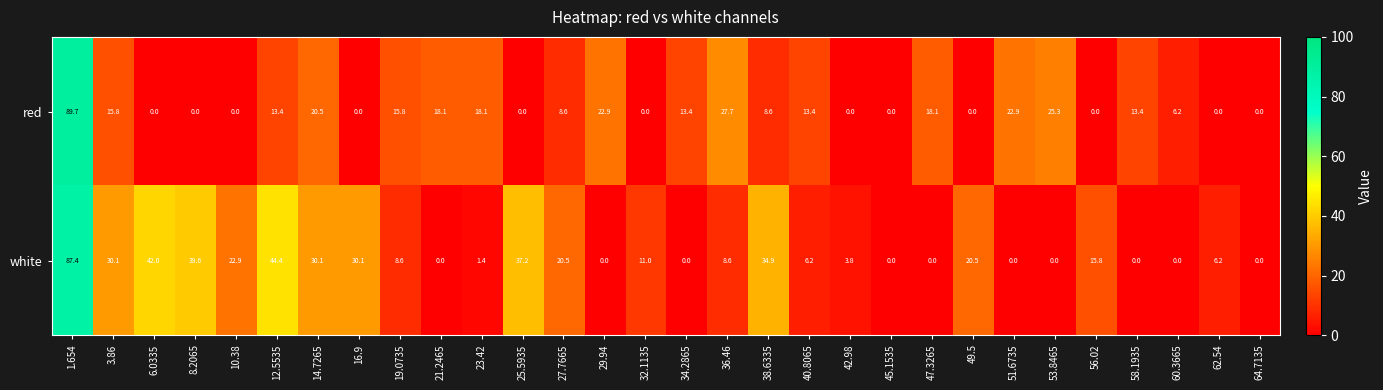

What is the difference between the maximum and minimum values in the white series?

87.4